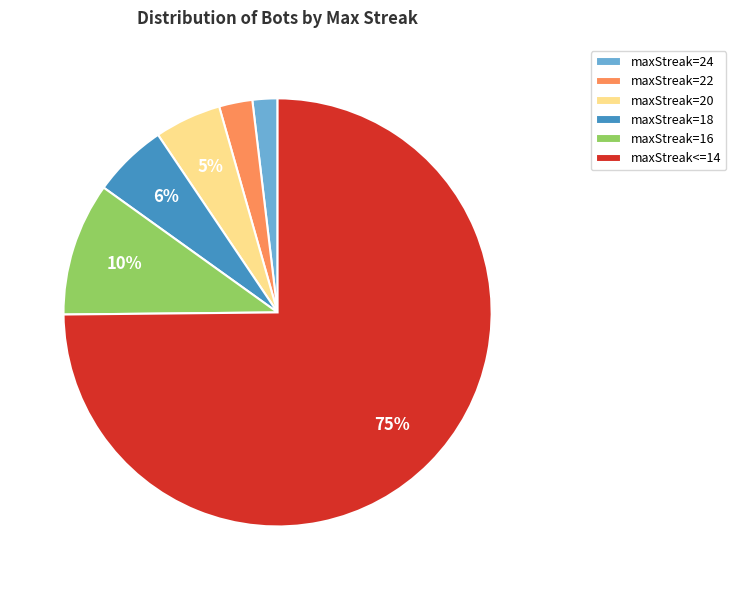

Count the number of slices in the pie.

6